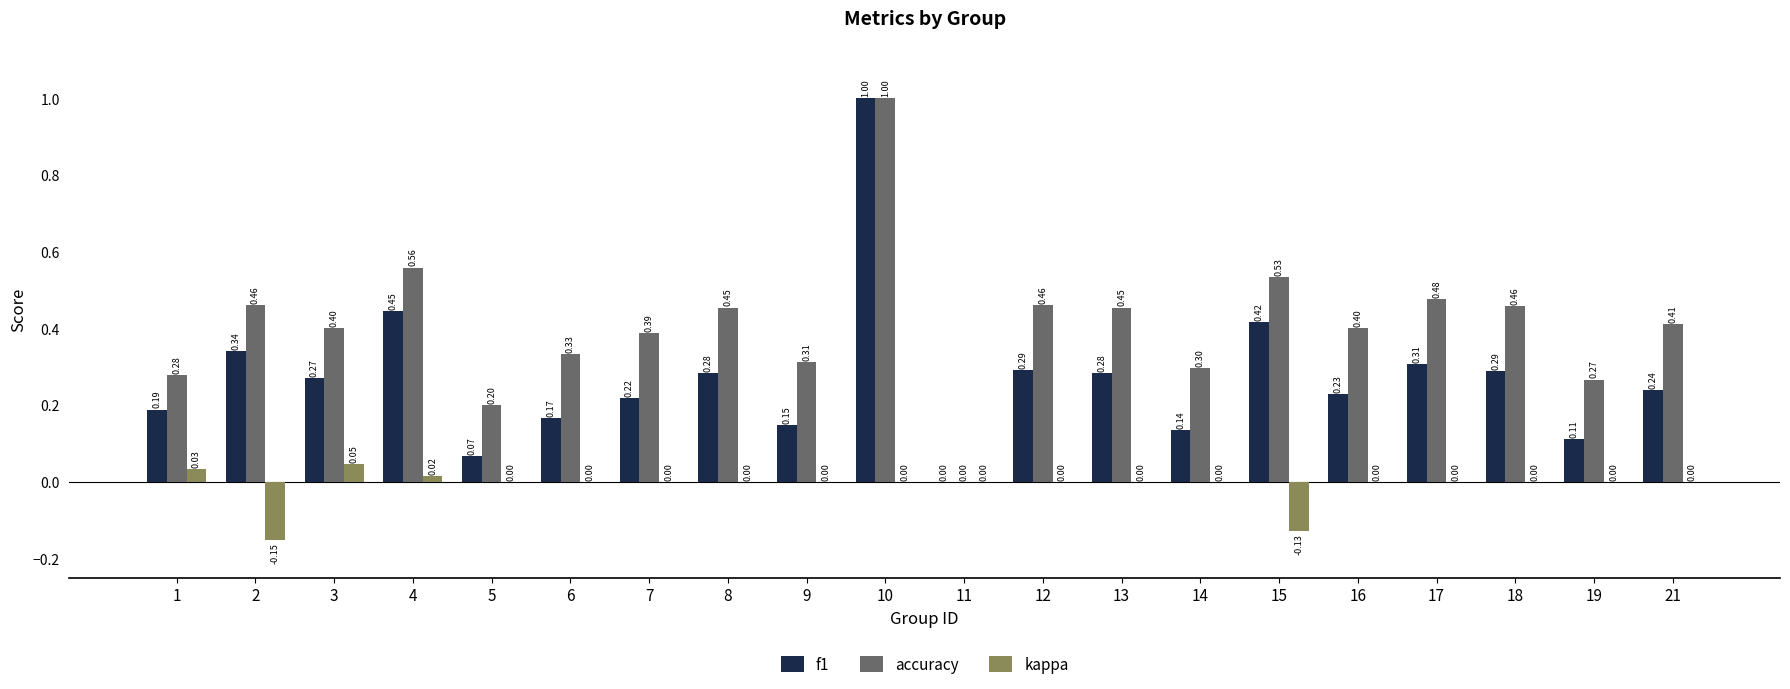

How many values in accuracy are above zero?

19